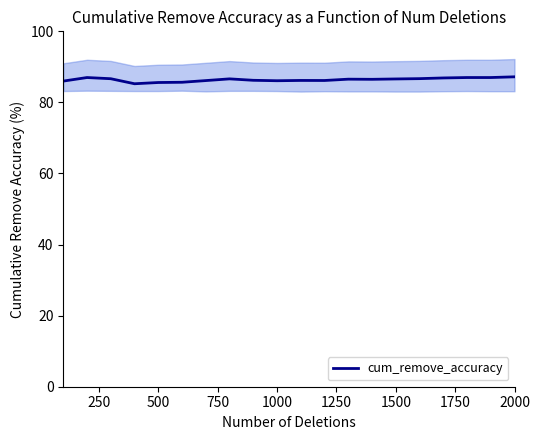

How many interior local peaks (higher than both neighbors) does the data have?

4